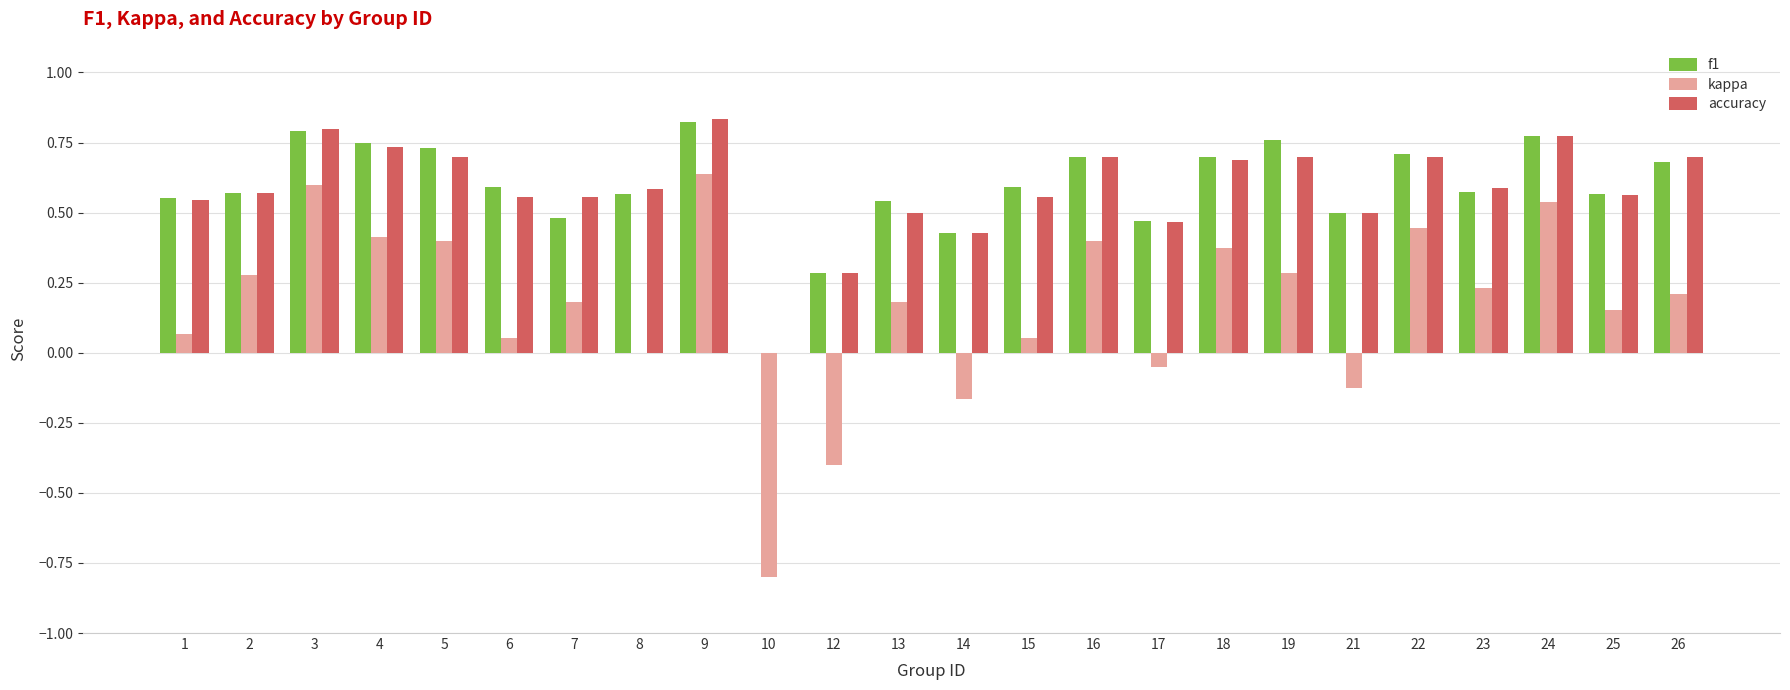

Are the bars grouped side by side (vs. stacked)?

Yes